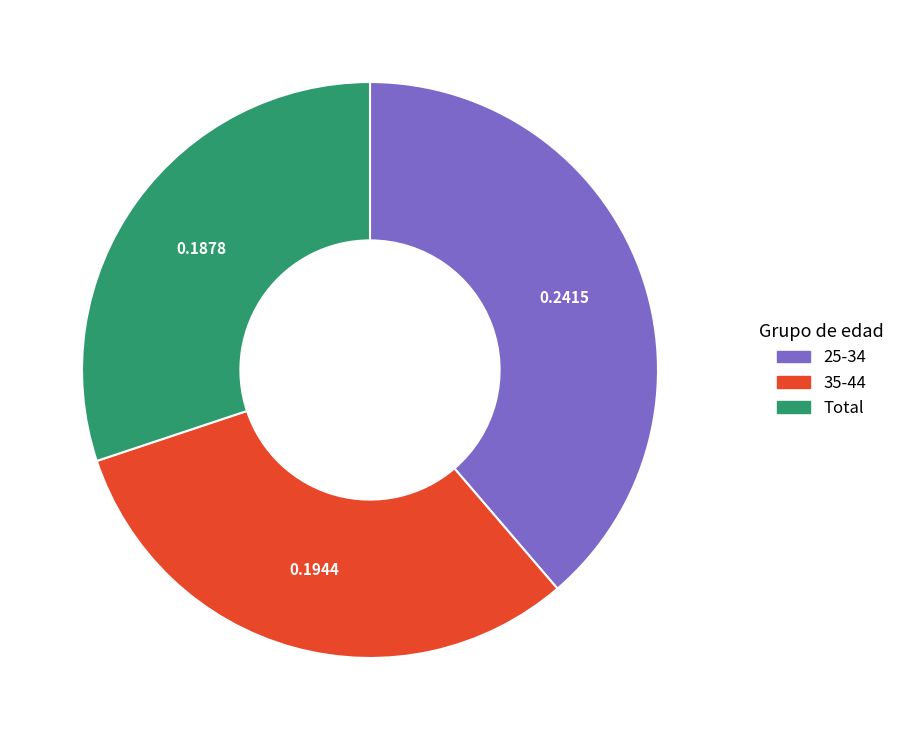

Does any single category account for the majority?

No